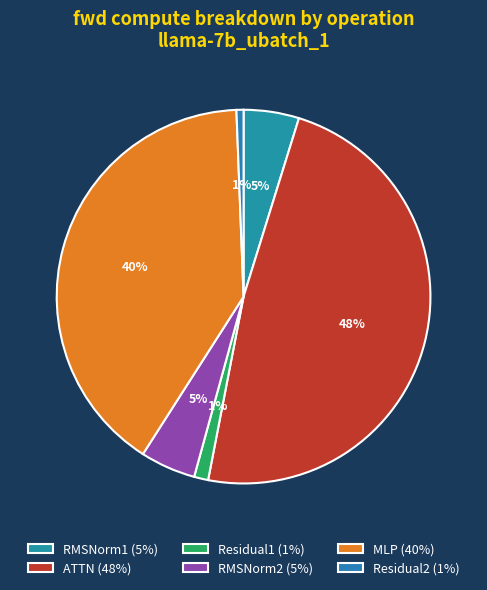

Does RMSNorm1 account for over 50% of the chart?

No